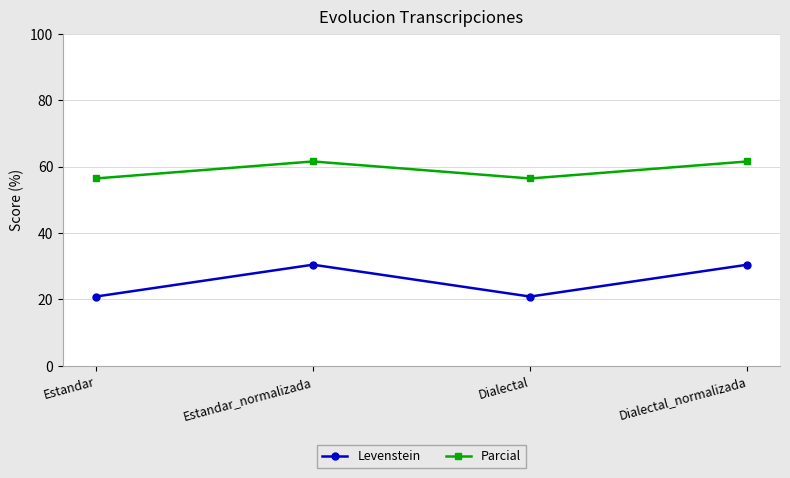

True or false: Levenstein and Parcial intersect in this chart.

False